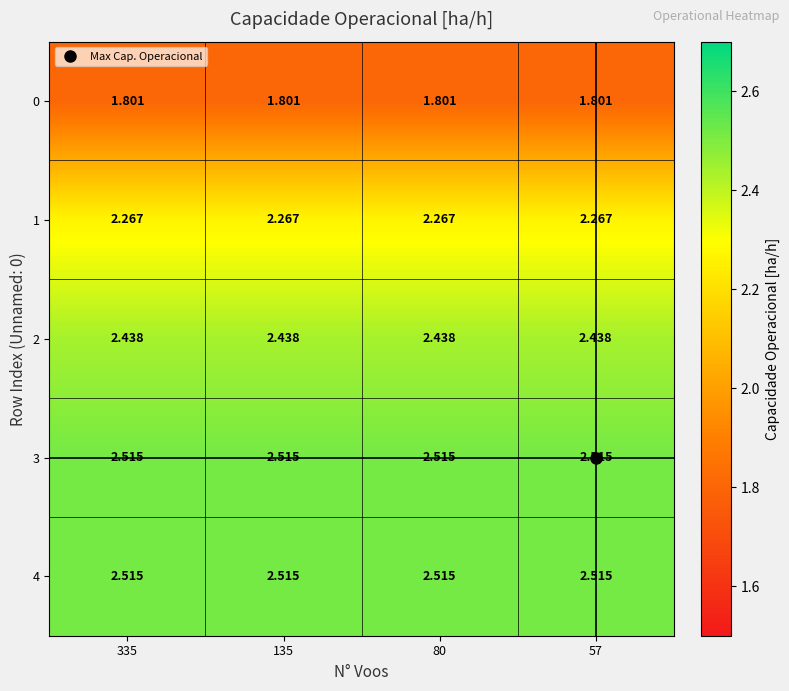

Is the value of 4 at 335 greater than the value of 2 at 135?

Yes